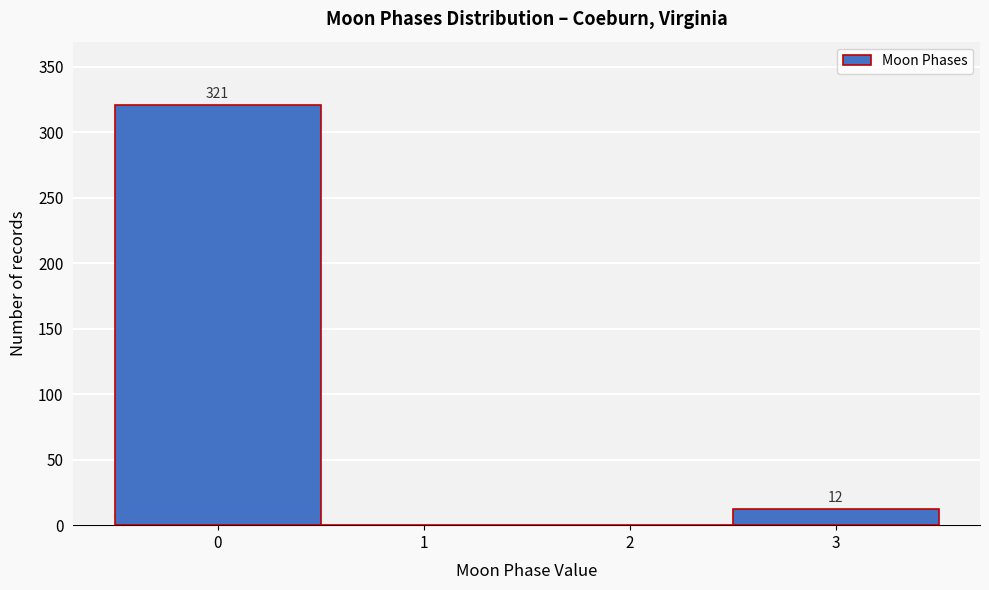

Over which range of the x-axis is the bar tallest?

-0.5 to 0.5